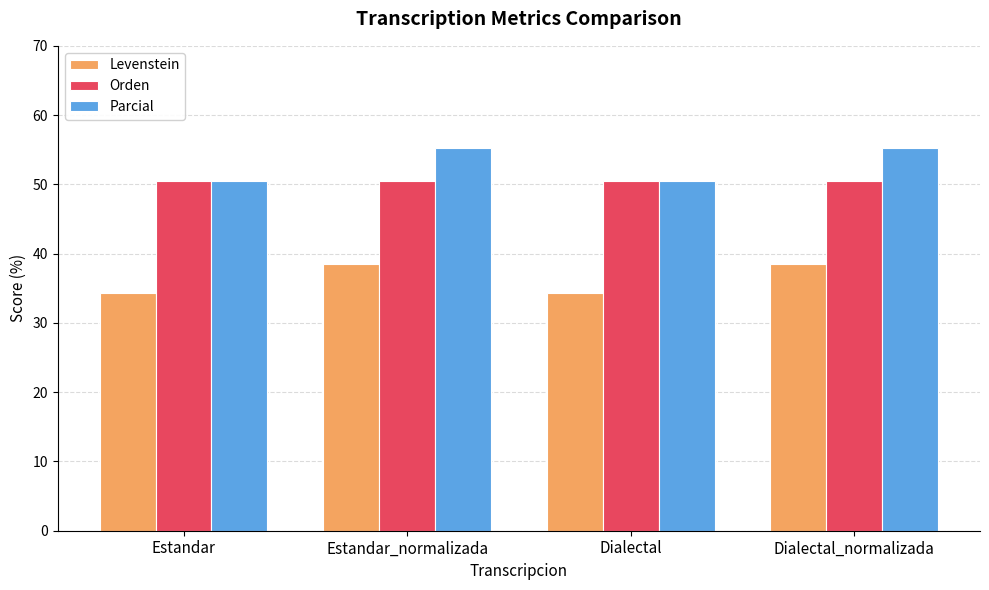

What is the greatest value displayed?

55.3